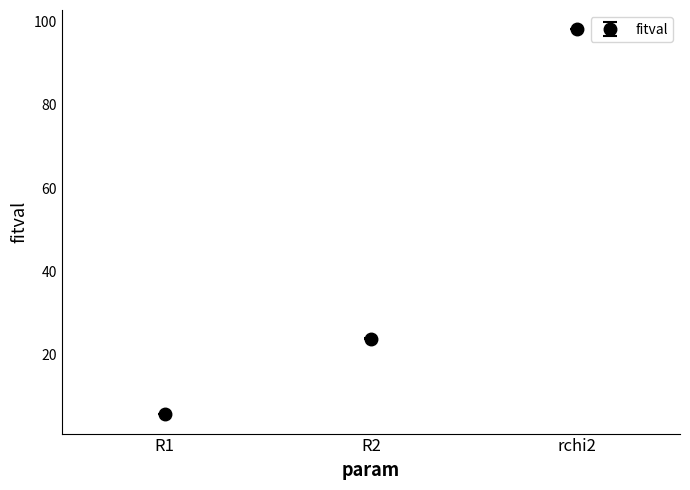

What is the difference between the values at rchi2 and R1?

92.6